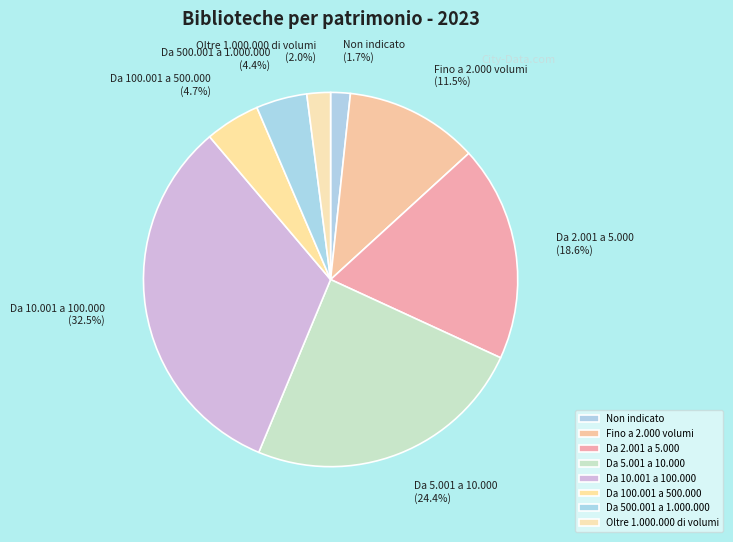

Which slice is the largest?

Da 10.001 a 100.000